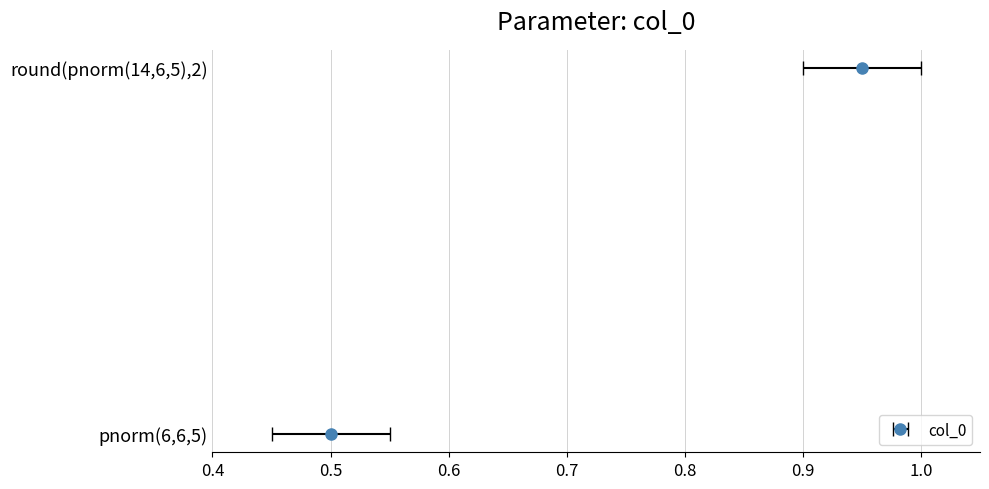

Where is the data nearest to the value 0?

pnorm(6,6,5)